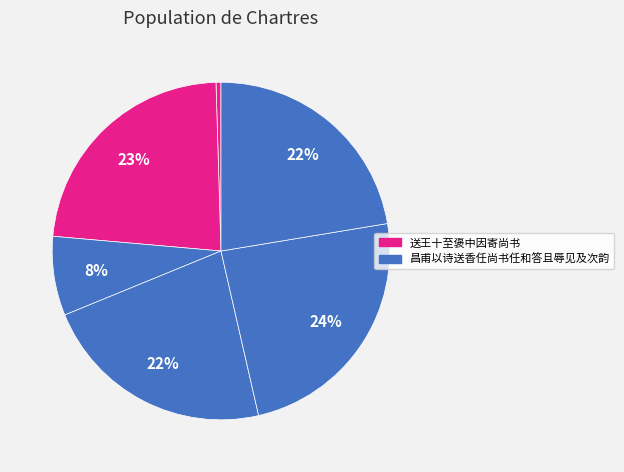

How many segments does this pie chart have?

6